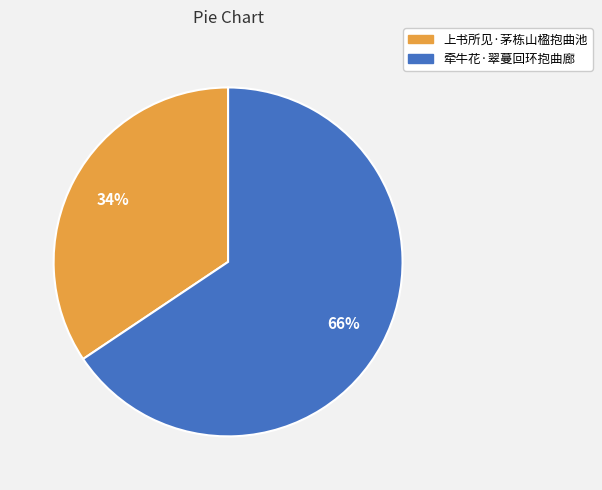

Count the number of slices in the pie.

2